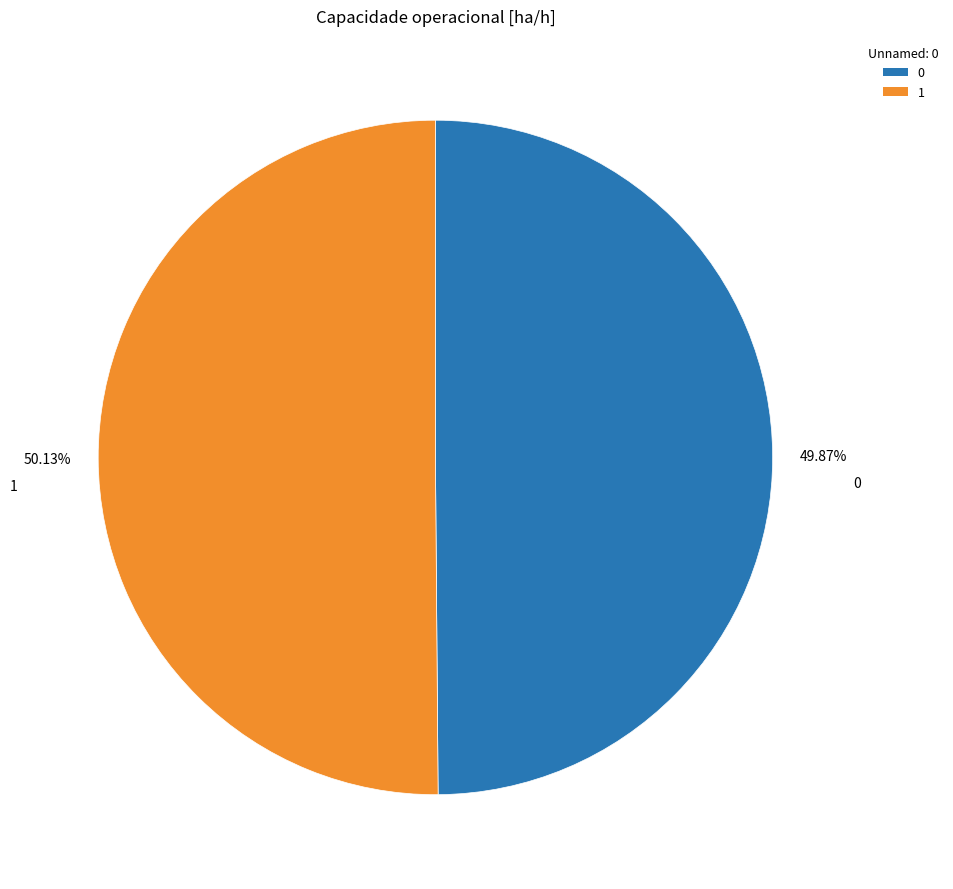

What percentage is the 1 slice, to the nearest percent?

50%